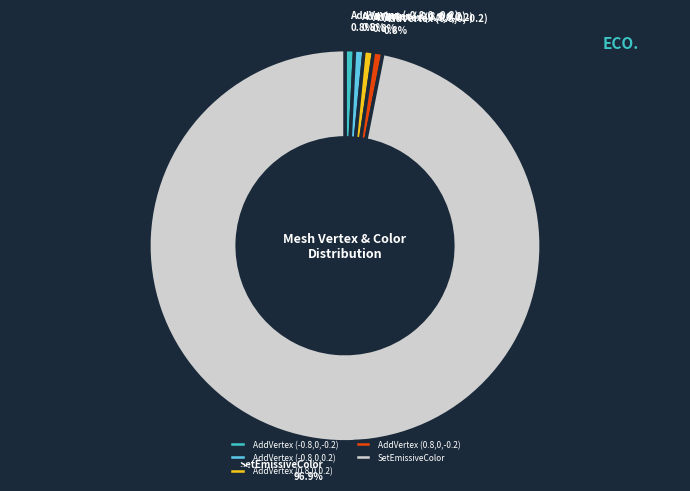

To the nearest percent, what is the difference between the largest and smallest slice percentages?

96%